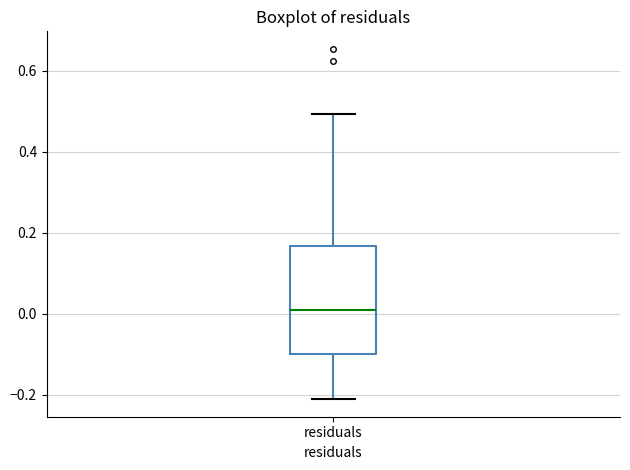

Transcribe this box plot: give where the median line is, the range the box spans, and where the two whiskers end, as read against the y-axis. The values are not printed on the chart, so give them approximately, as read against the axis.

median 0.00, box -0.10 to 0.16, whiskers -0.22 to 0.50